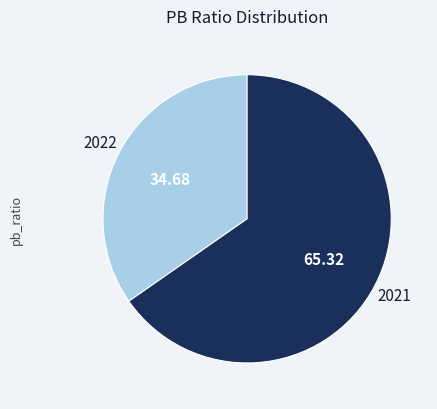

Which category has the biggest portion of the pie?

2021